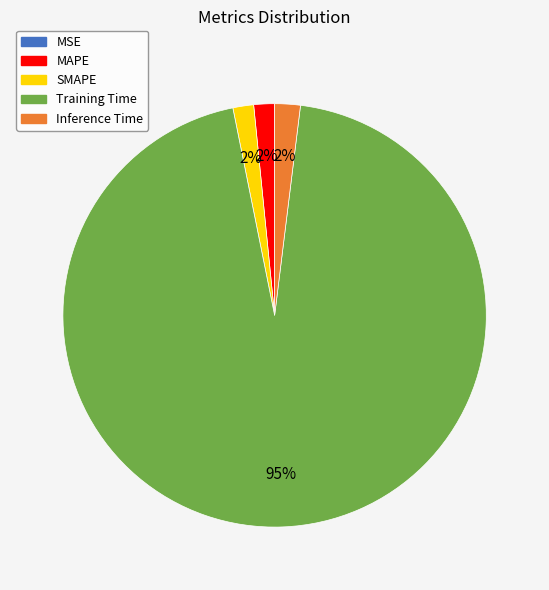

What is the largest slice in the pie chart?

Training Time